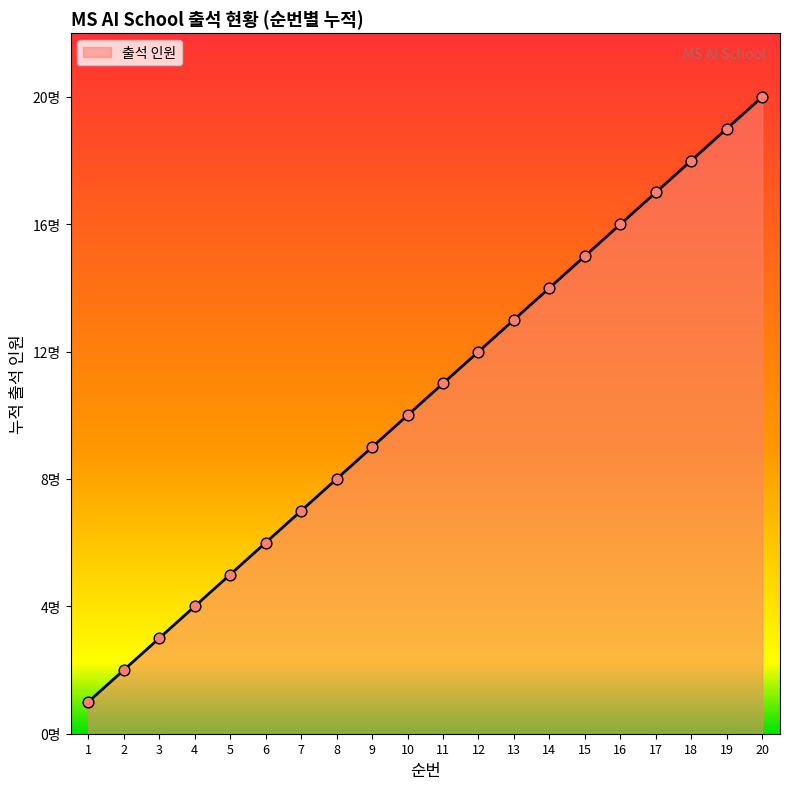

Between 19 and 6, which is larger?

19